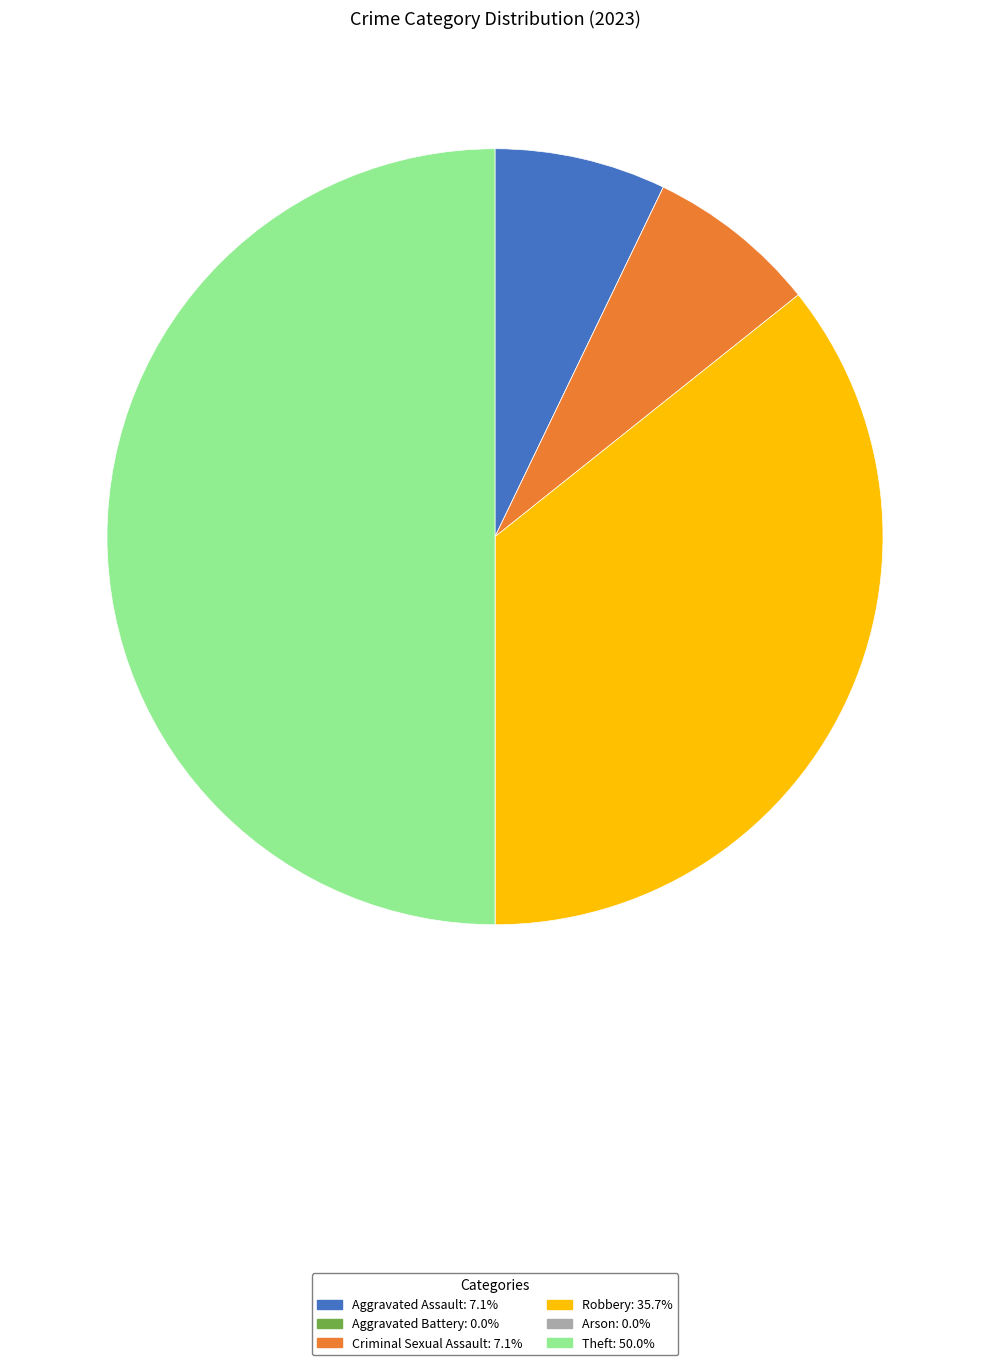

Is the sum of Aggravated Assault and Theft greater than half?

Yes